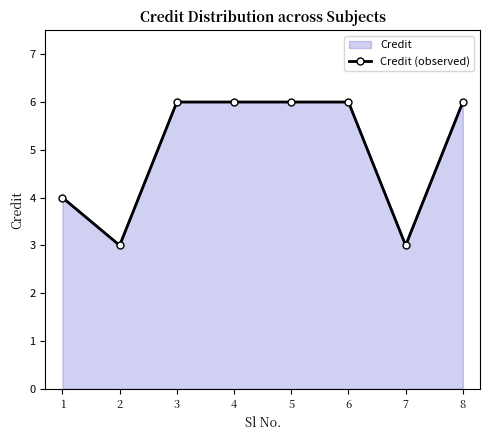

How many distinct data groups are displayed?

1